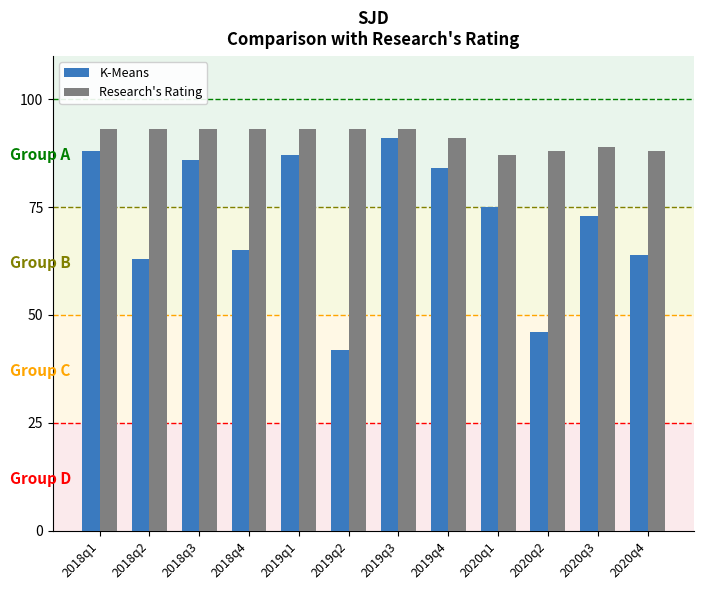

What is the spread (max minus min) of values at 2020q4?

24